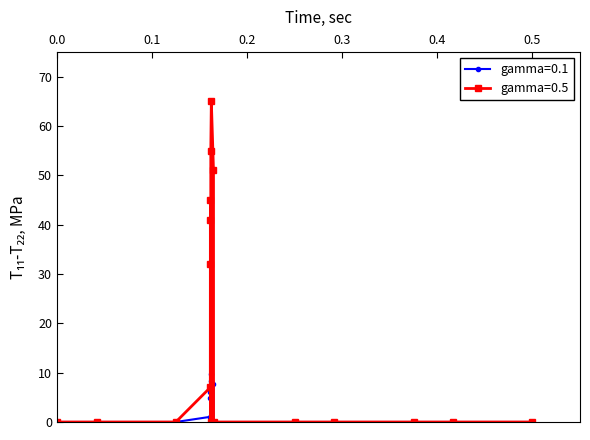

What is the greatest value displayed?

65.0